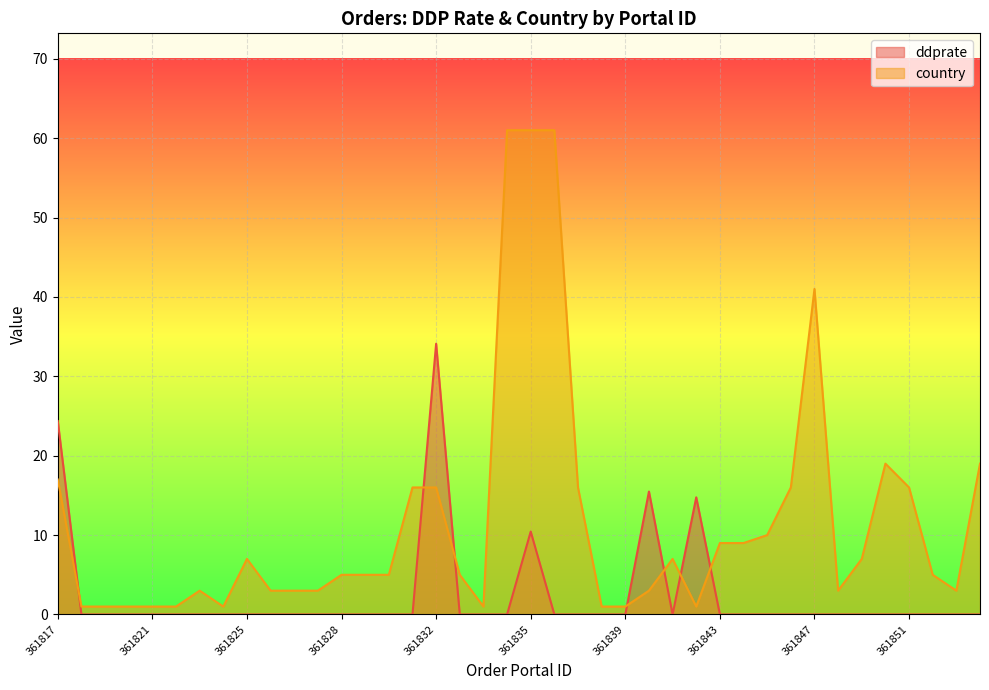

Between which two adjacent categories do ddprate and country first intersect?

361817 and 361818